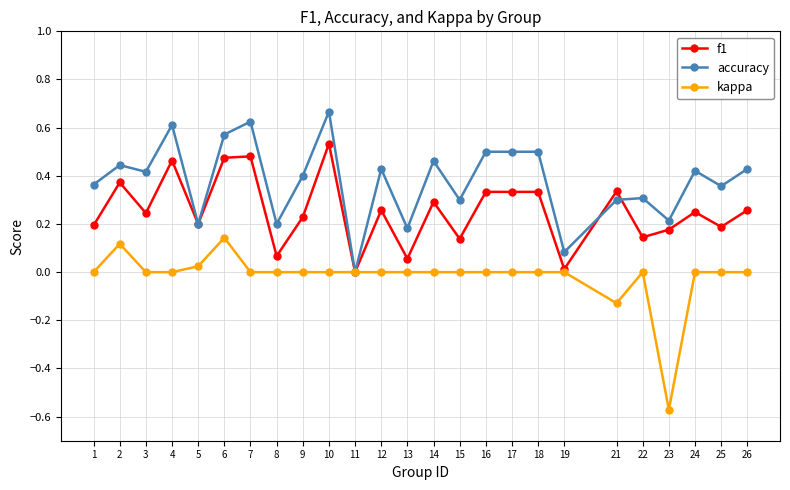

True or false: f1 has more than 1 points higher than both neighbors.

True